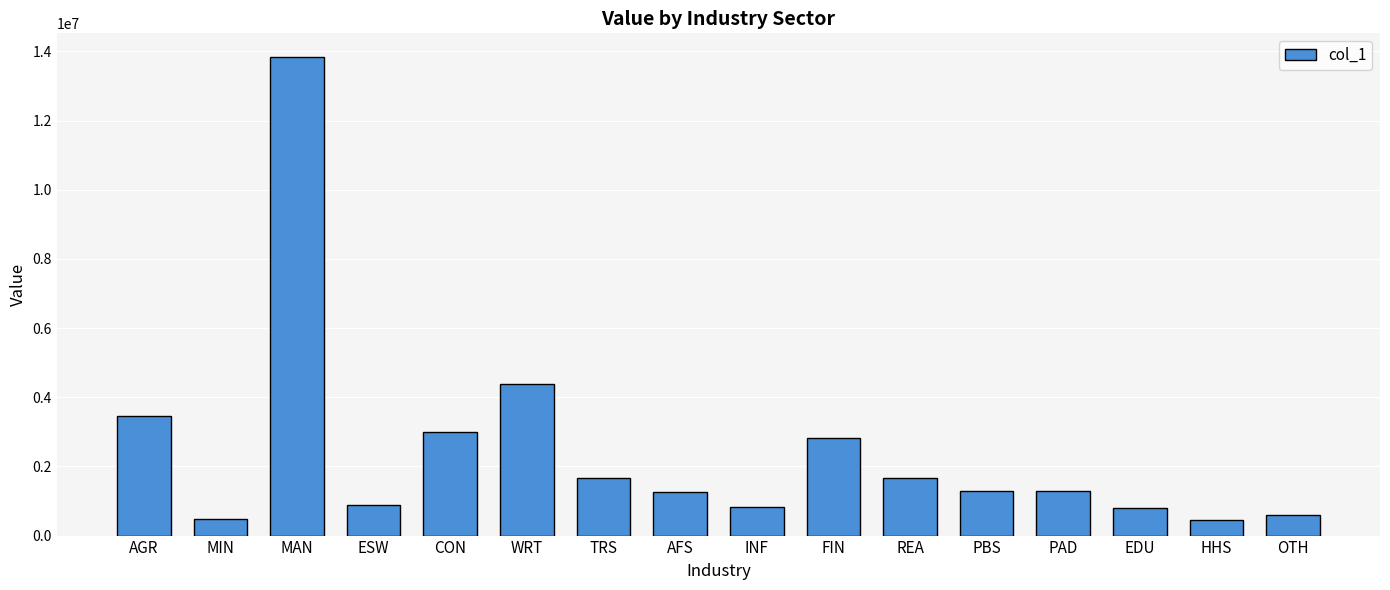

What is the change in value from REA to PBS?

-365245.7